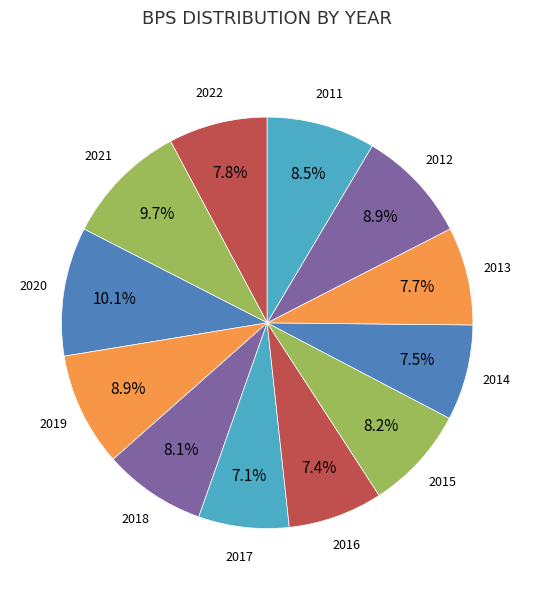

Which category has the biggest portion of the pie?

2020